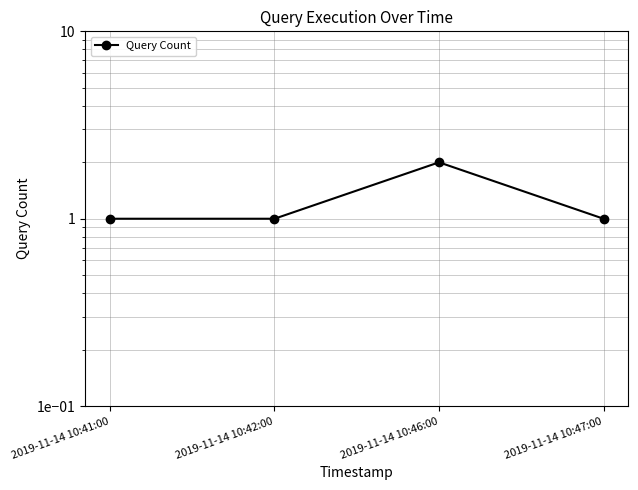

Reading left to right, extract all data points from this chart.

2019-11-14 10:41:00=1	2019-11-14 10:42:00=1	2019-11-14 10:46:00=2	2019-11-14 10:47:00=1